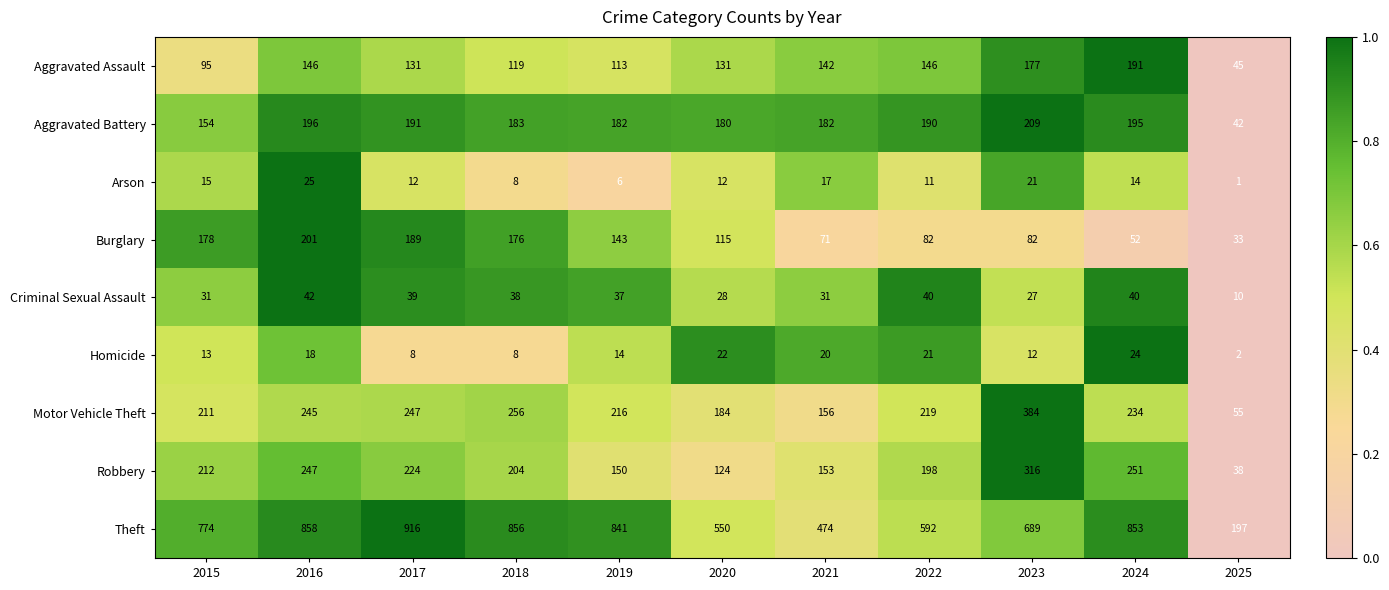

At which label is Burglary closest to 117?

2020